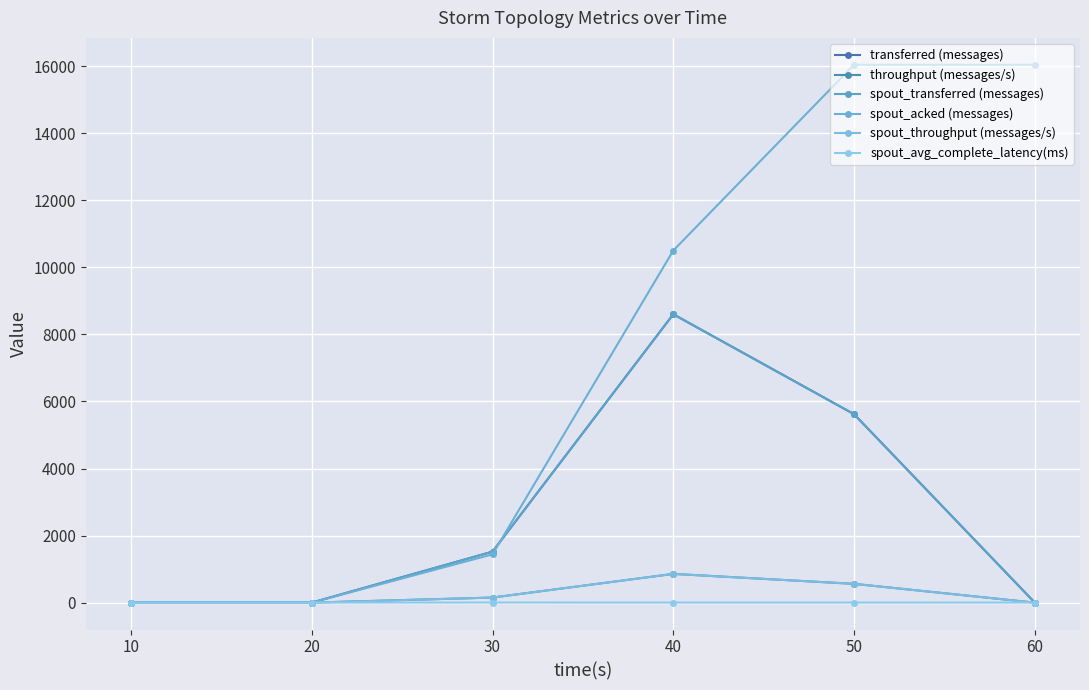

Does the chart have visible grid lines?

Yes